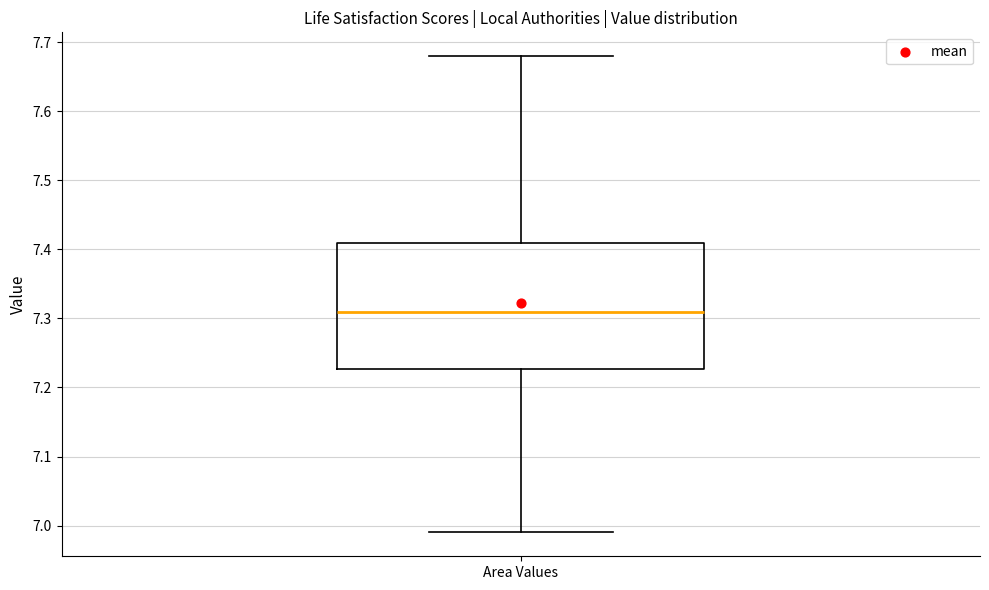

Transcribe this box plot: give where the median line is, the range the box spans, and where the two whiskers end, as read against the y-axis. The values are not printed on the chart, so give them approximately, as read against the axis.

median 7.31, box 7.23 to 7.41, whiskers 6.99 to 7.68